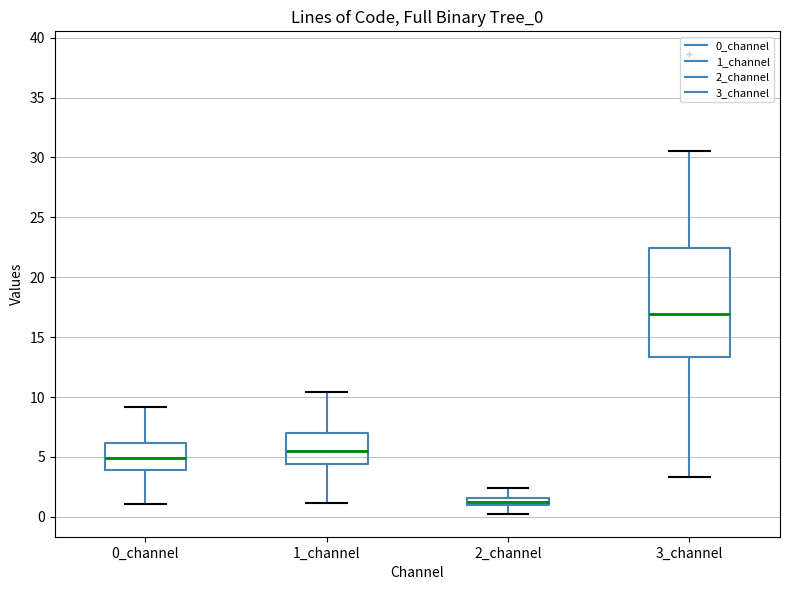

Which box's median line is the highest?

3_channel